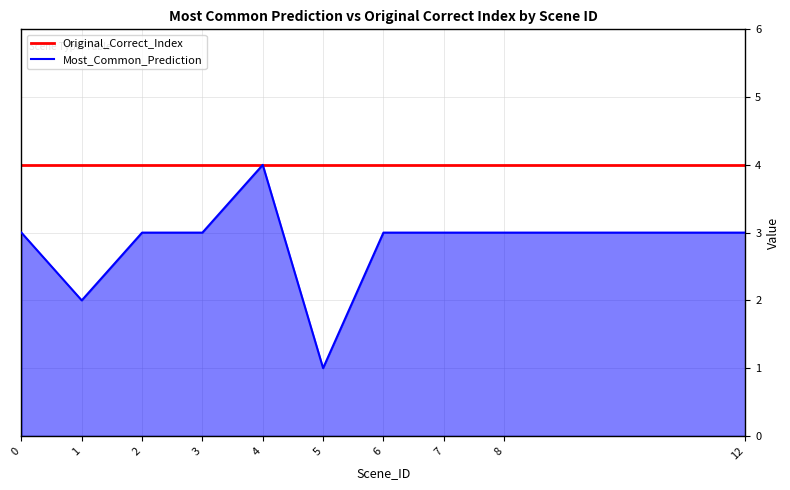

What is the sum of all Most_Common_Prediction values?

28